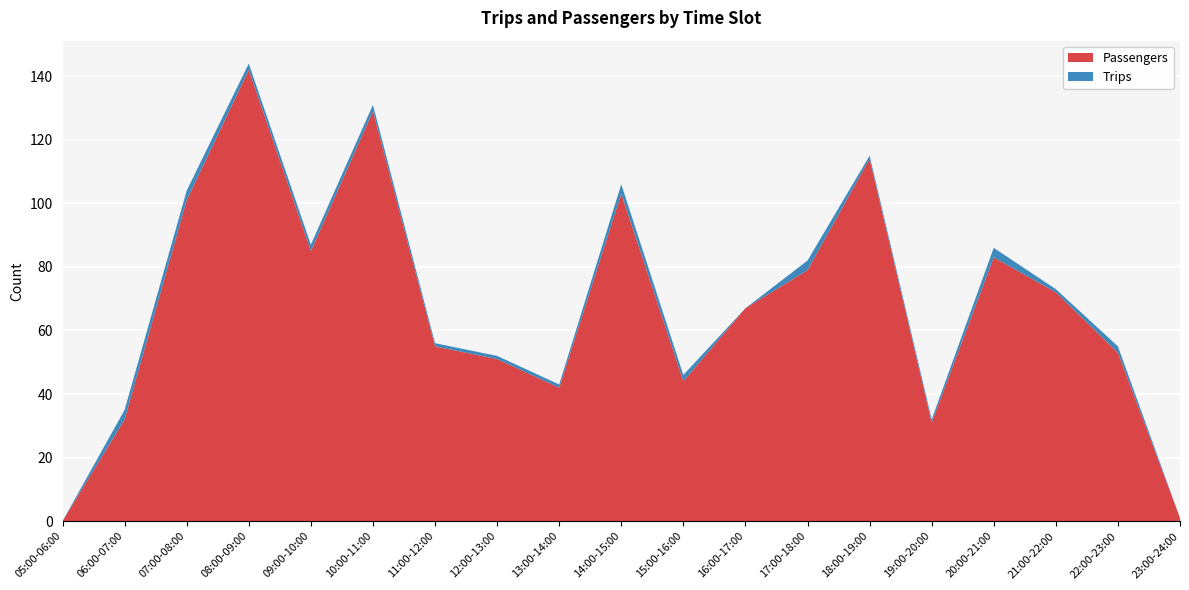

Reading left to right, extract all data points from this chart.

Passengers: 05:00-06:00=0	06:00-07:00=32	07:00-08:00=101	08:00-09:00=142	09:00-10:00=85	10:00-11:00=129	11:00-12:00=55	12:00-13:00=51	13:00-14:00=42	14:00-15:00=103	15:00-16:00=44	16:00-17:00=67	17:00-18:00=79	18:00-19:00=114	19:00-20:00=31	20:00-21:00=83	21:00-22:00=72	22:00-23:00=53	23:00-24:00=1
Trips: 05:00-06:00=0	06:00-07:00=3	07:00-08:00=3	08:00-09:00=2	09:00-10:00=2	10:00-11:00=2	11:00-12:00=1	12:00-13:00=1	13:00-14:00=1	14:00-15:00=3	15:00-16:00=2	16:00-17:00=0	17:00-18:00=3	18:00-19:00=1	19:00-20:00=1	20:00-21:00=3	21:00-22:00=1	22:00-23:00=2	23:00-24:00=0